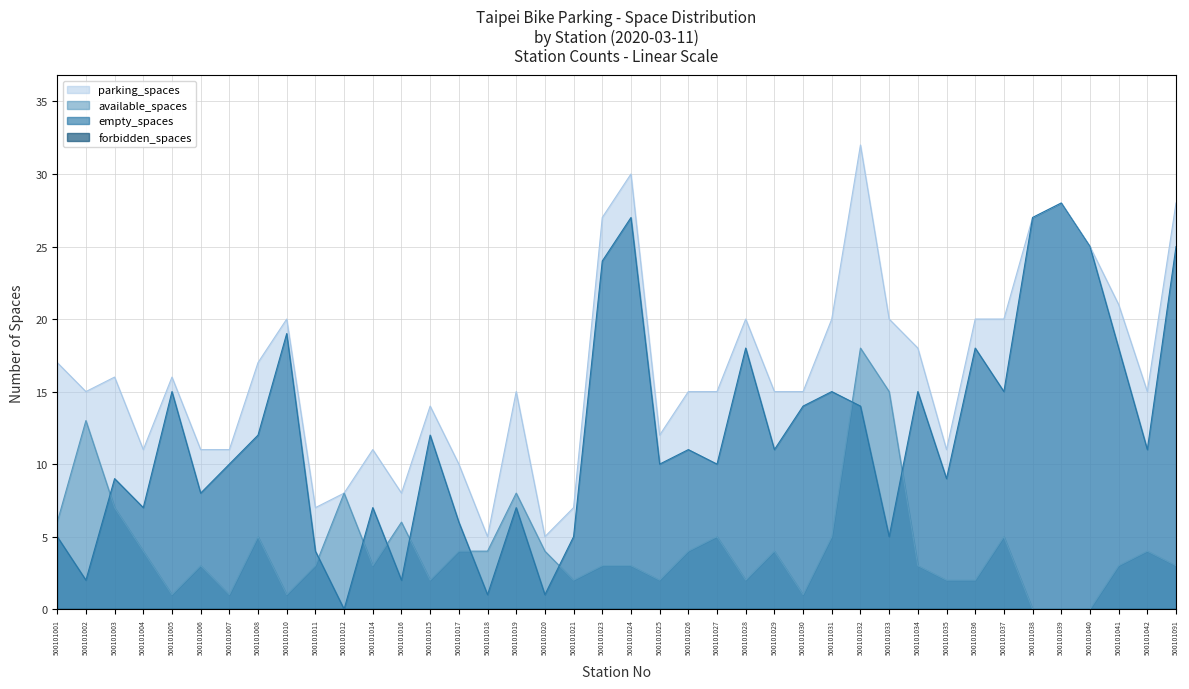

Where is the first local minimum for empty_spaces?

500101002